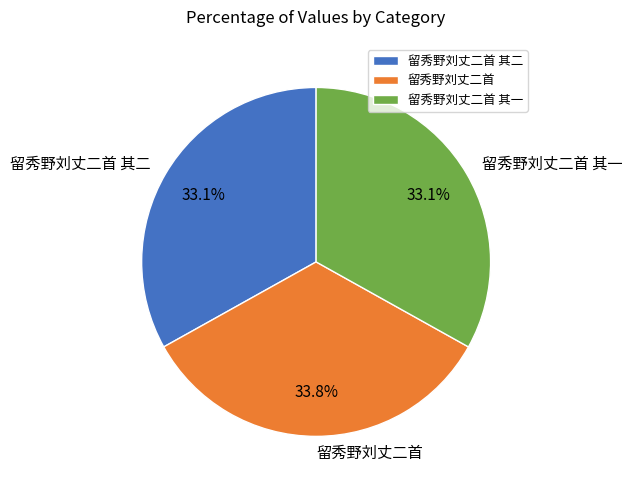

Is there any slice that represents more than half of the pie?

No